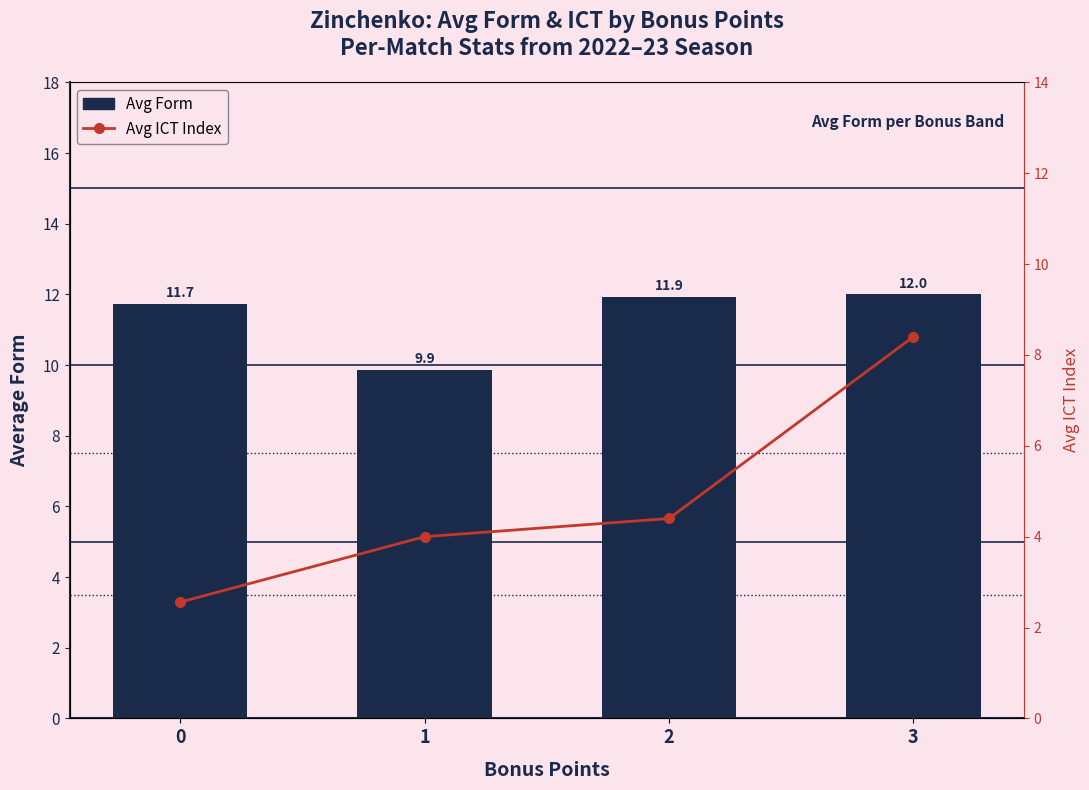

Is it true that Avg Form by Bonus equals 5.7 at 2?

False